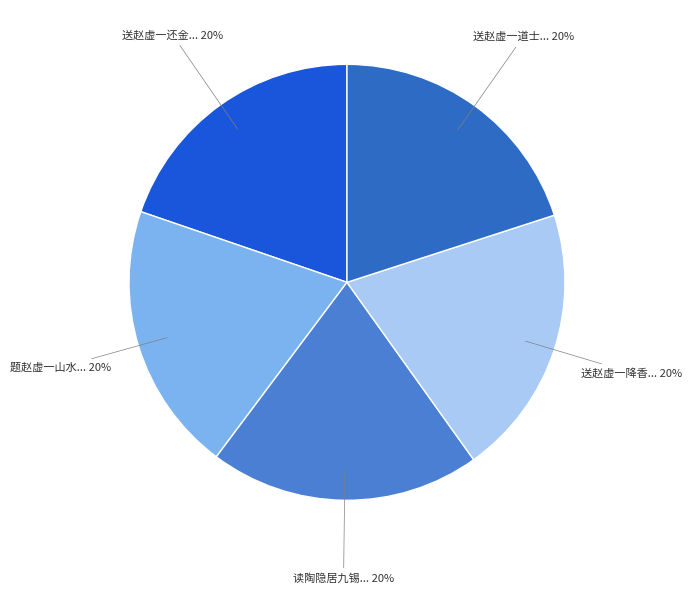

How many segments does this pie chart have?

5